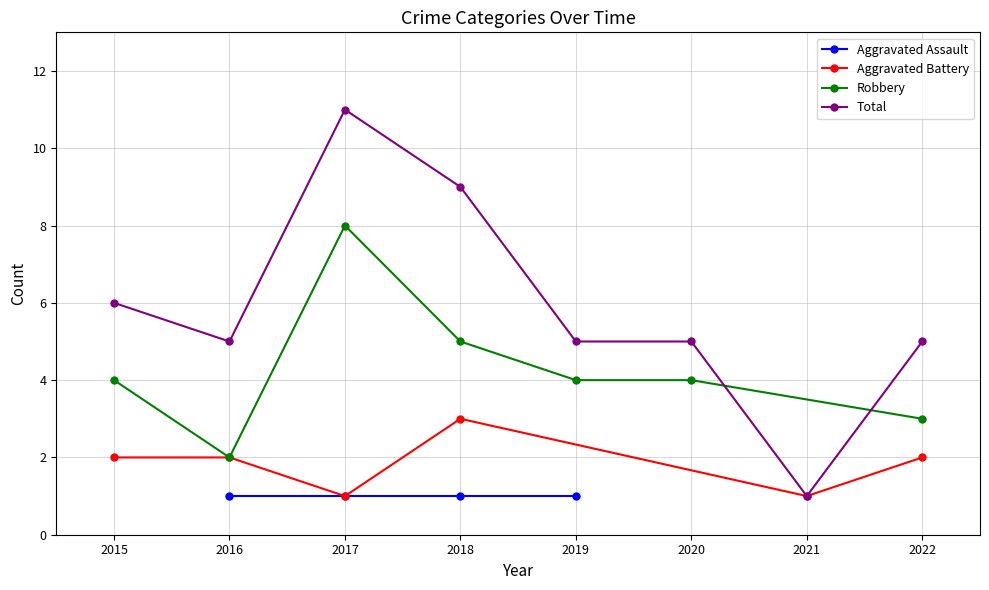

The value of Robbery at 2022 is 3. True or false?

True